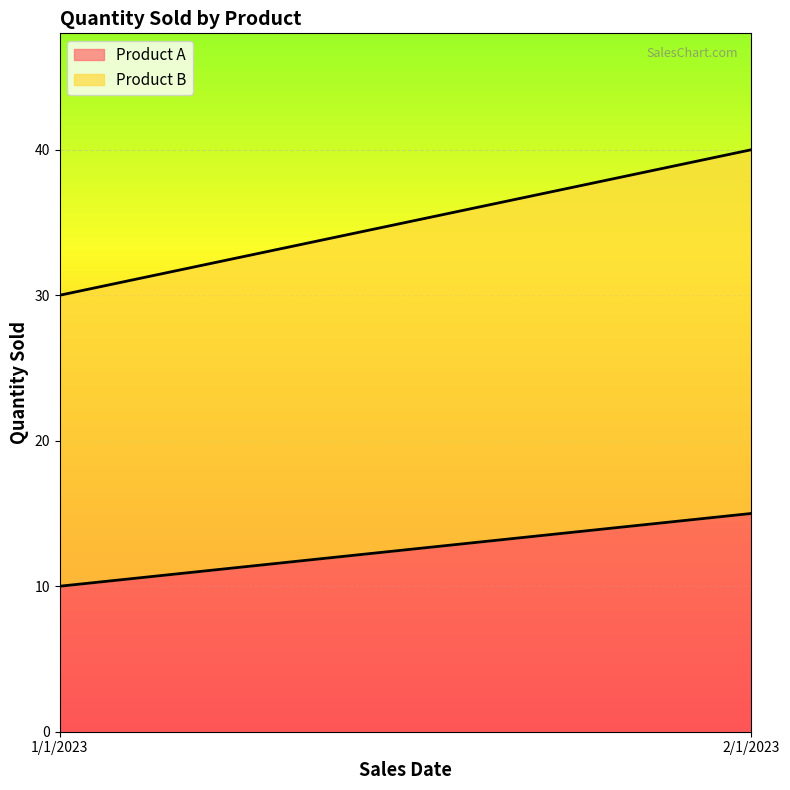

What is the label of the 1st point from the right?

2/1/2023